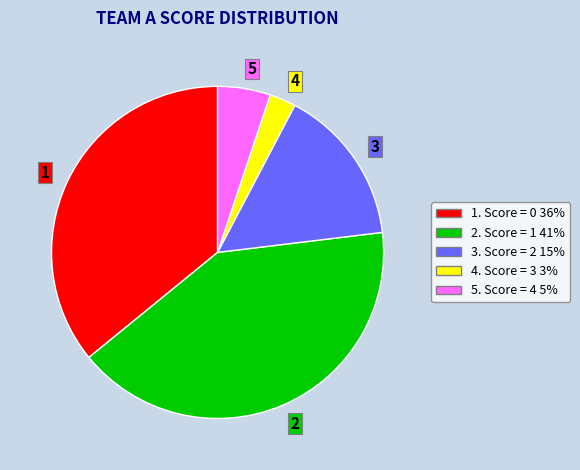

Which has a higher value, 4 or 3?

3